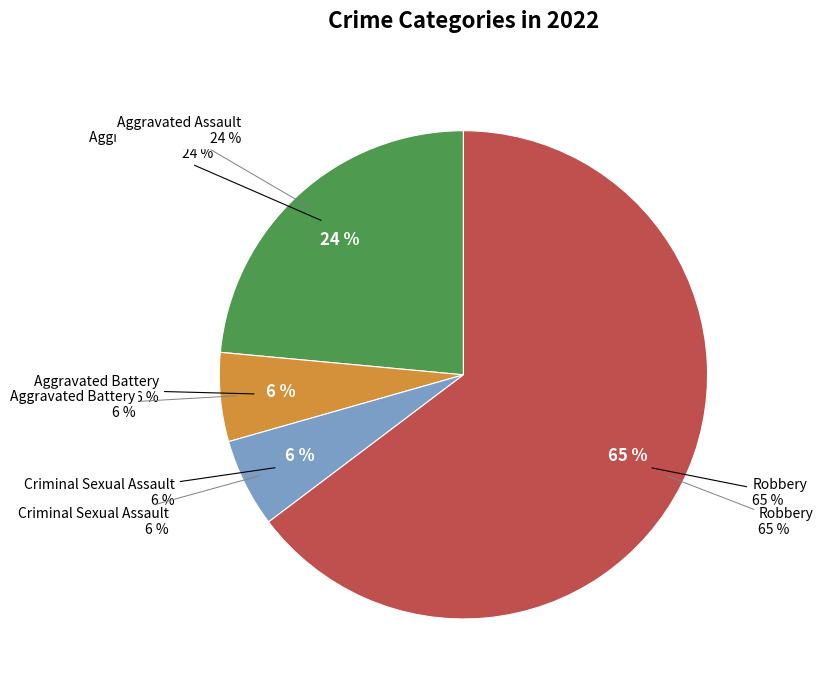

How many segments does this pie chart have?

4